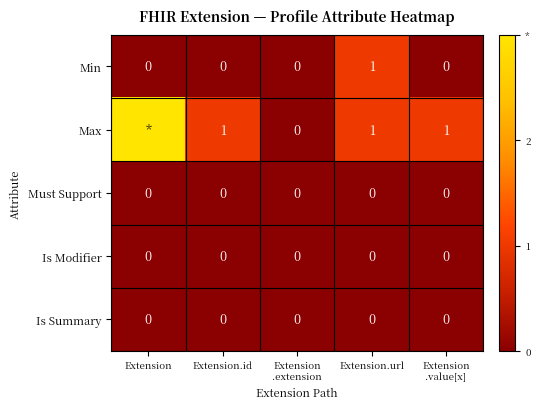

True or false: Max has a value of 1 at Extension.url.

True